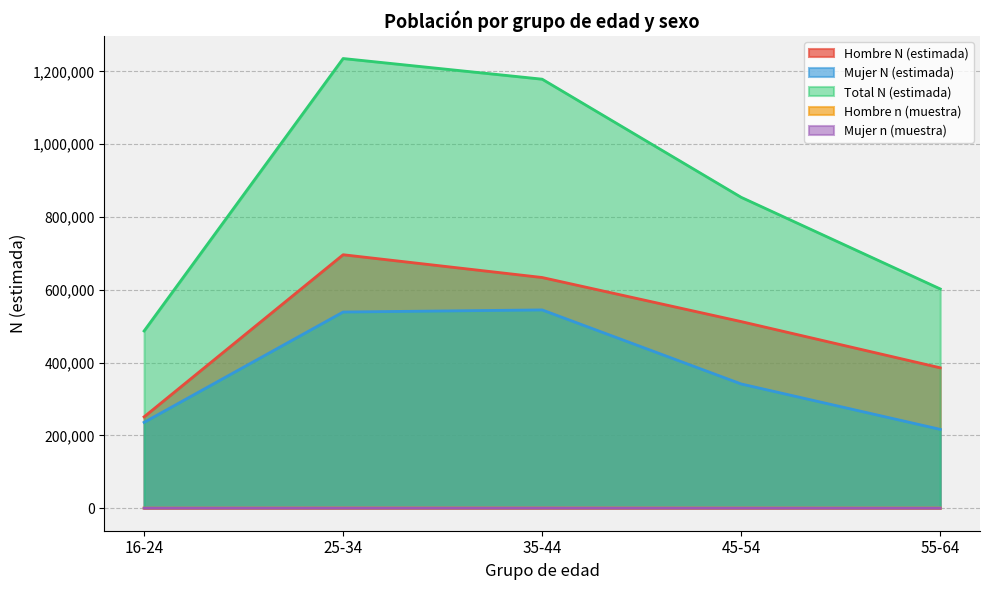

Is it true that Hombre n (muestra) equals 638 at 55-64?

False